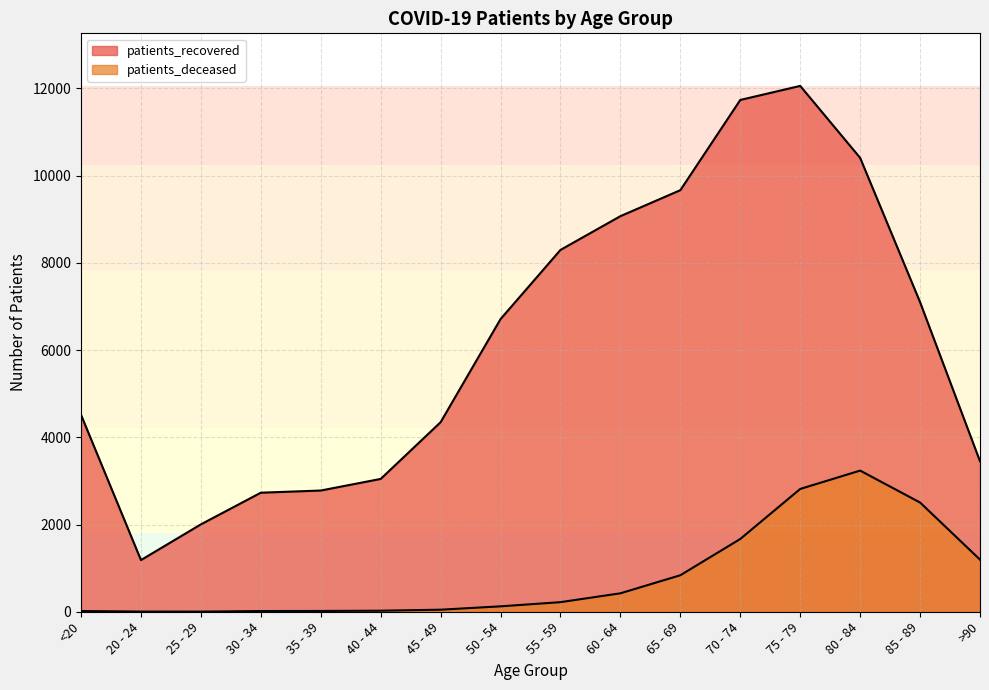

Does the chart display data point markers on the line(s)?

No